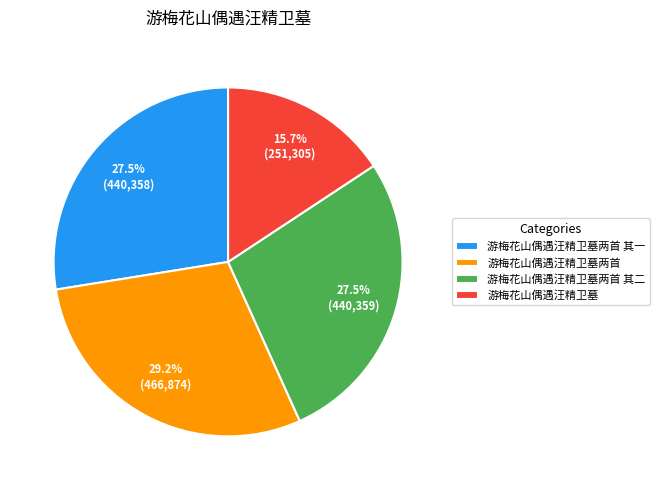

Which slice is the largest?

游梅花山偶遇汪精卫墓两首